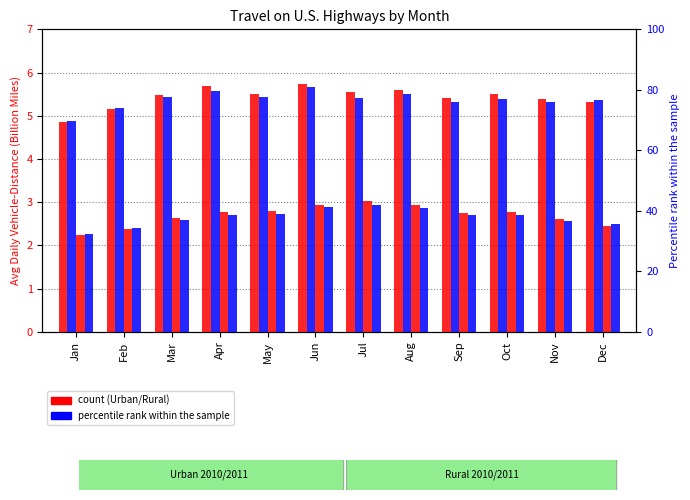

Rank the categories by Urban 2011 value from highest to lowest.

Jun, Apr, Aug, Mar, May, Jul, Oct, Dec, Nov, Sep, Feb, Jan